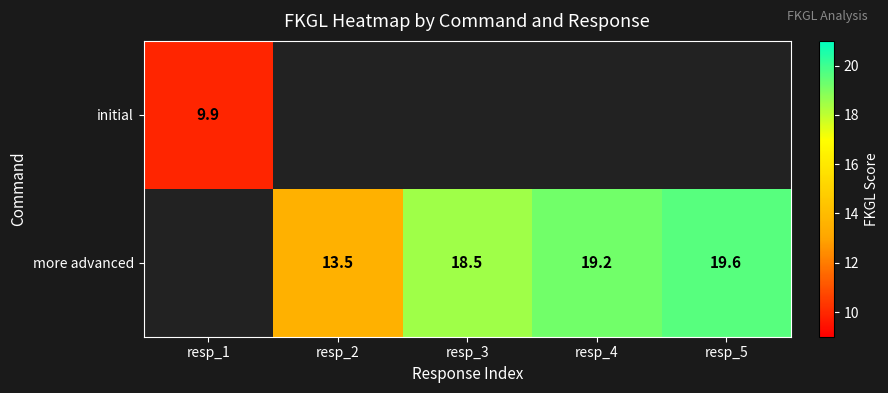

At how many categories does at least one series exceed 18?

3